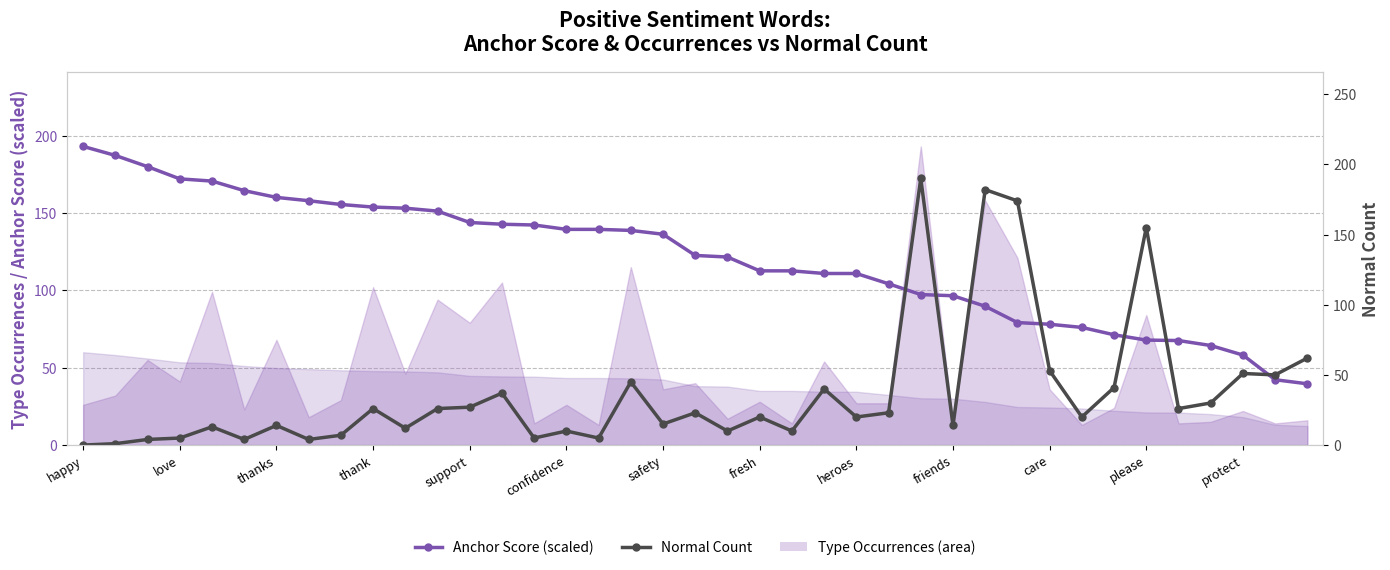

Is it true that Anchor Score (scaled) equals 223.7 at support?

False